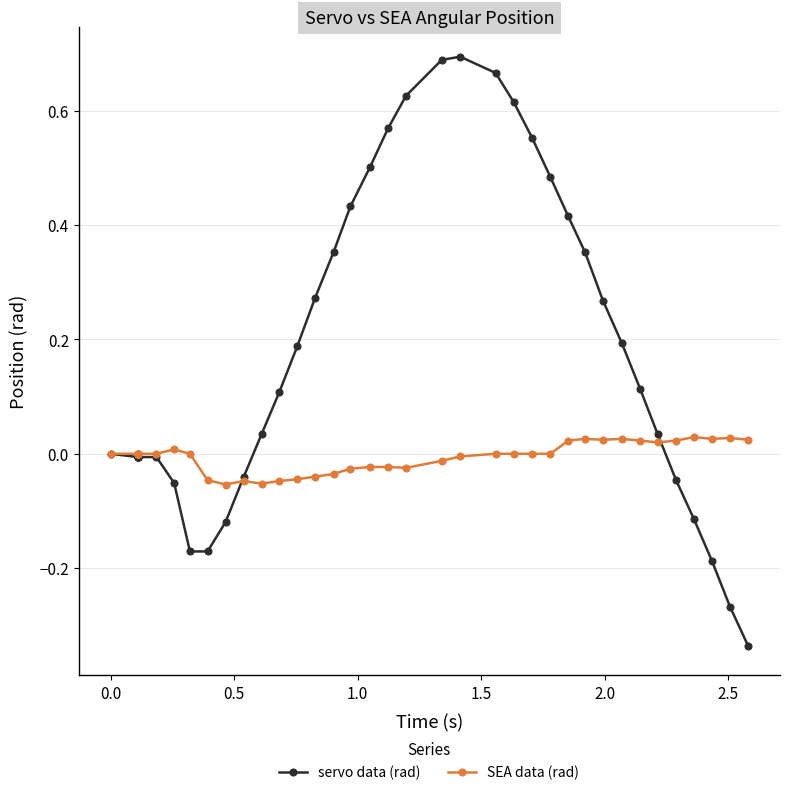

How many times do SEA data (rad) and servo data (rad) cross each other?

2